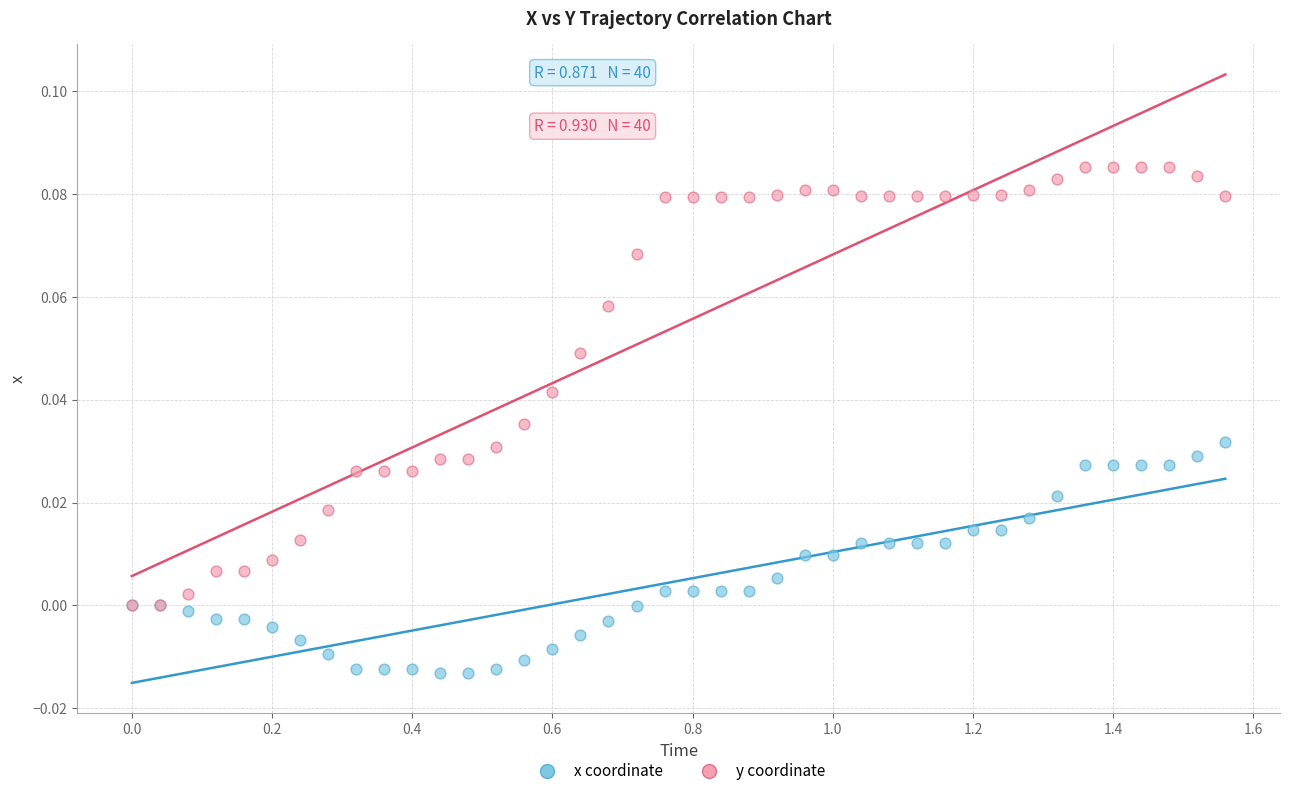

What are all the series names shown in the legend?

x coordinate, y coordinate